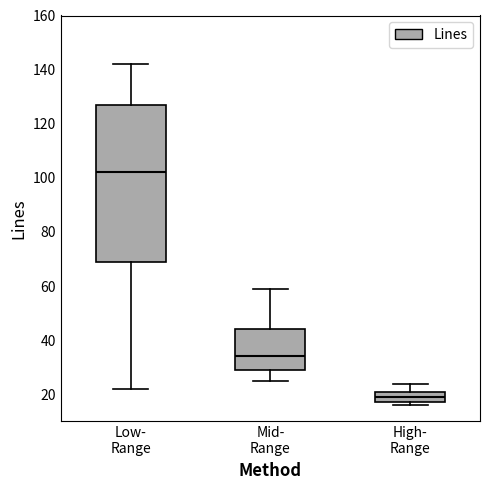

Reading left to right, read every box against the y-axis: the position of its median line, the range the box covers, and the ends of its whiskers. The values are not printed on the chart, so give them approximately, as read against the axis.

Low- Range: median 102, box 70 to 128, whiskers 22 to 142
Mid- Range: median 34, box 30 to 44, whiskers 26 to 60
High- Range: median 20, box 18 to 22, whiskers 16 to 24